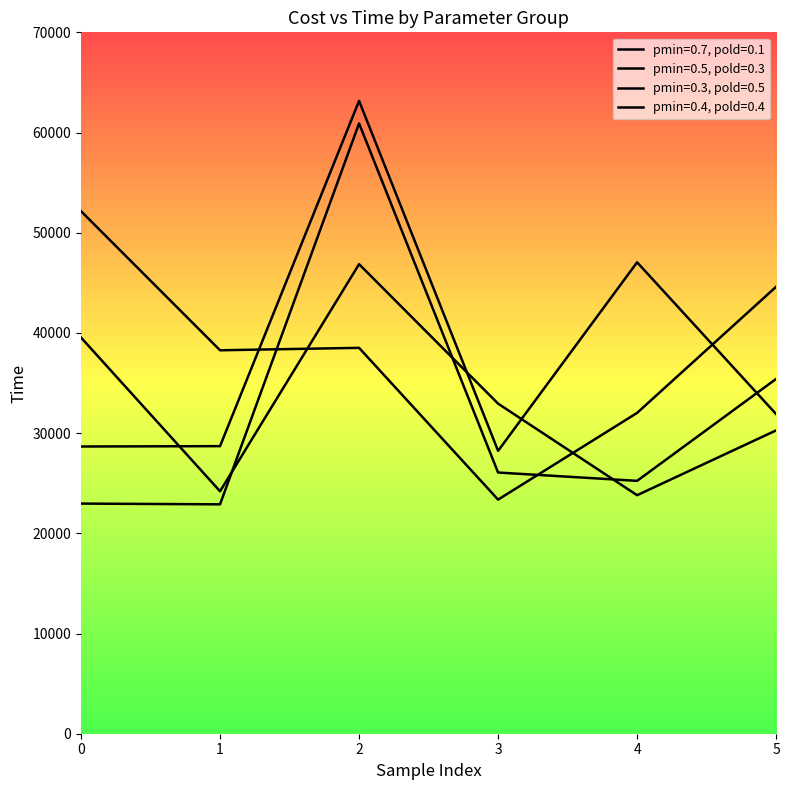

Reading right to left, list all the values displayed in this chart.

pmin=0.7, pold=0.1: 44607	32019	23365	38512	38269	52149
pmin=0.5, pold=0.3: 30273	23805	32943	46860	24197	39538
pmin=0.3, pold=0.5: 35411	25237	26067	60912	22893	22968
pmin=0.4, pold=0.4: 31901	47049	28231	63159	28700	28665